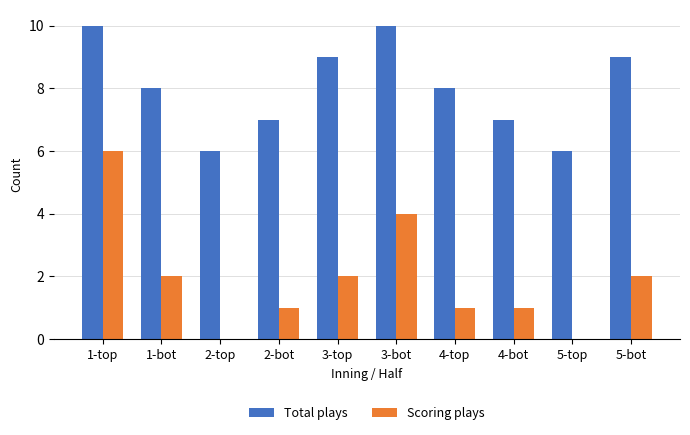

Are the bars horizontal?

No